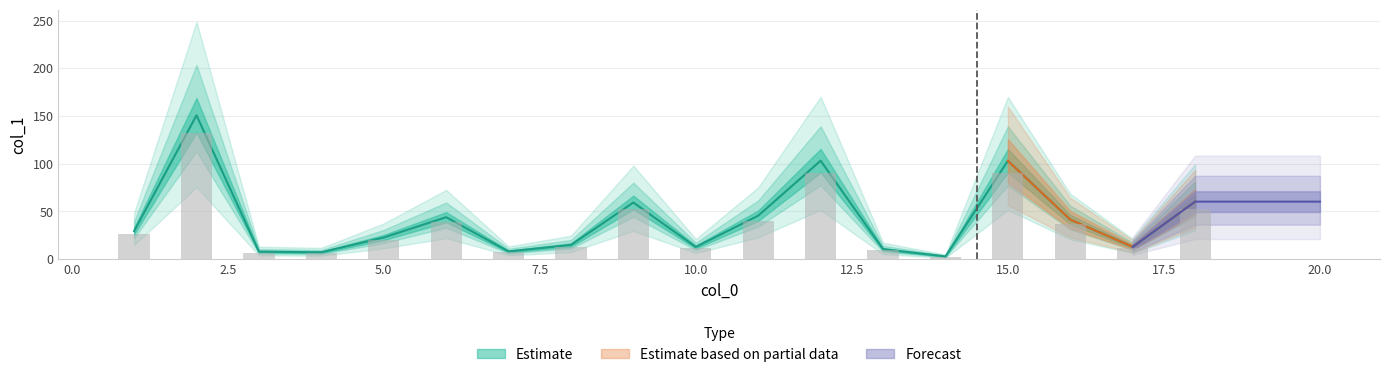

Approximately how many times larger is the value at 10 compared to 12?

0.1